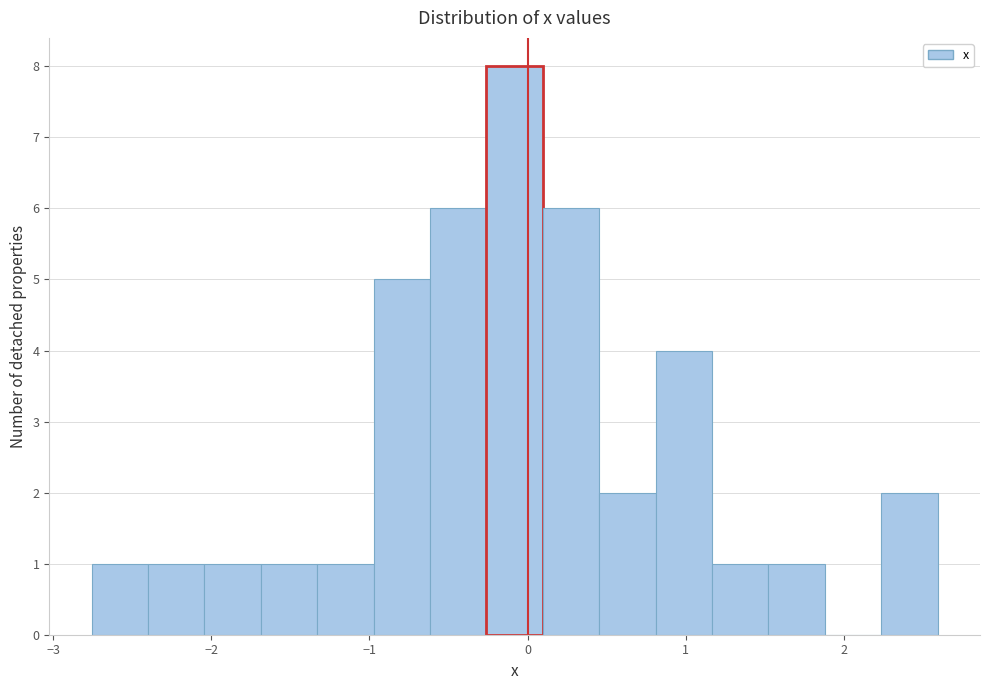

Around what value on the x-axis is the tallest bar? Give the approximate position of its centre, as read against the axis.

-0.1